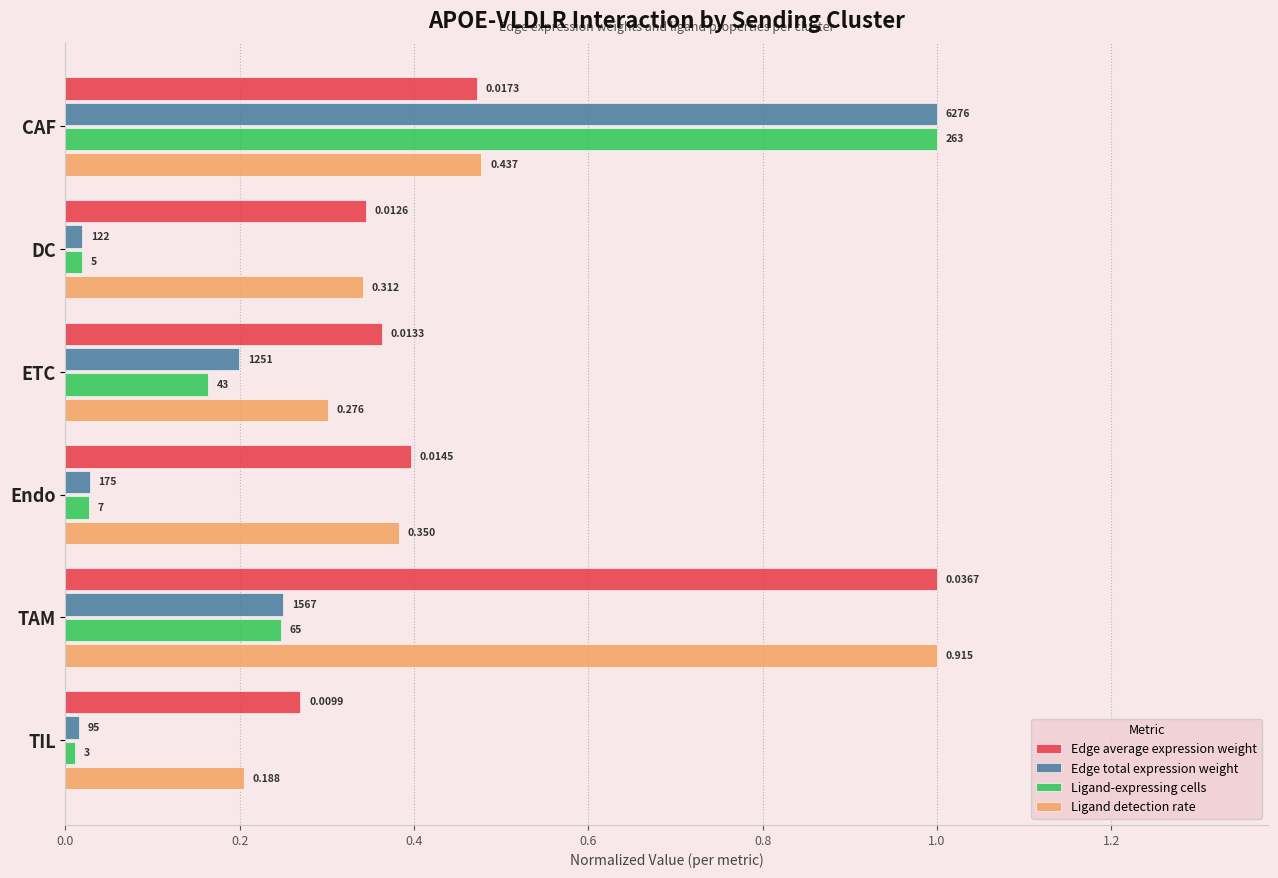

Rank the series by their maximum value, from highest to lowest.

Edge average expression weight, Edge total expression weight, Ligand-expressing cells, Ligand detection rate